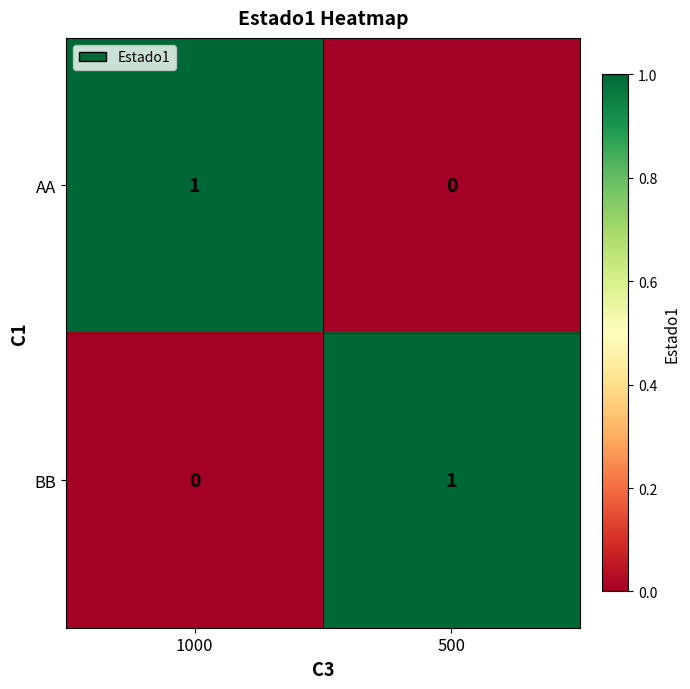

List the labels in order of BB value, smallest first.

1000, 500